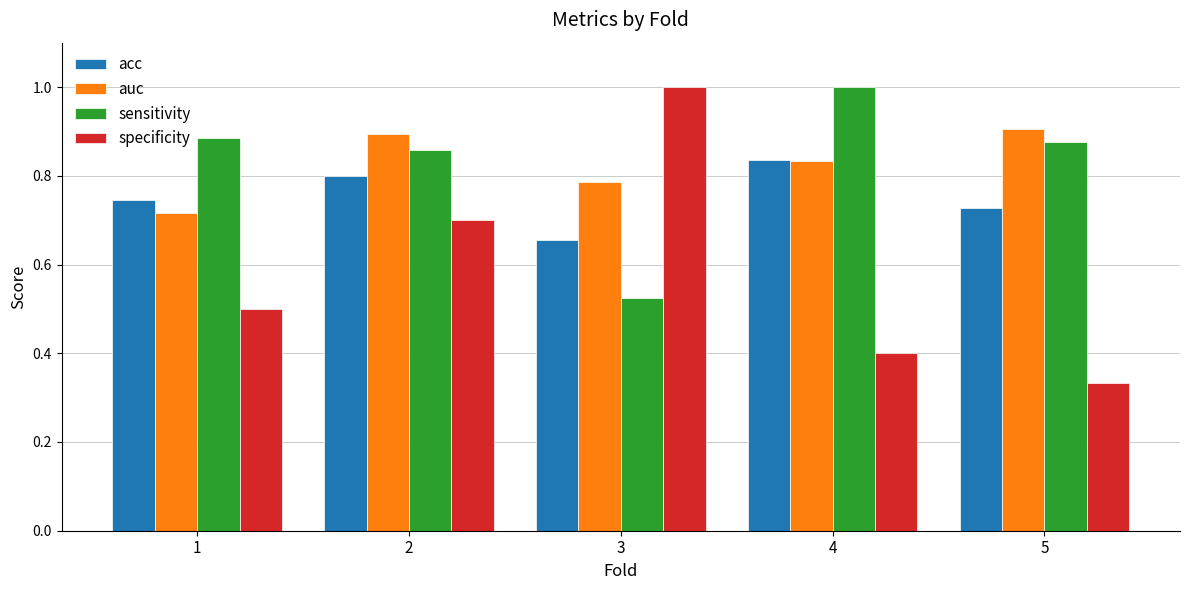

What is the greatest value displayed?

1.0